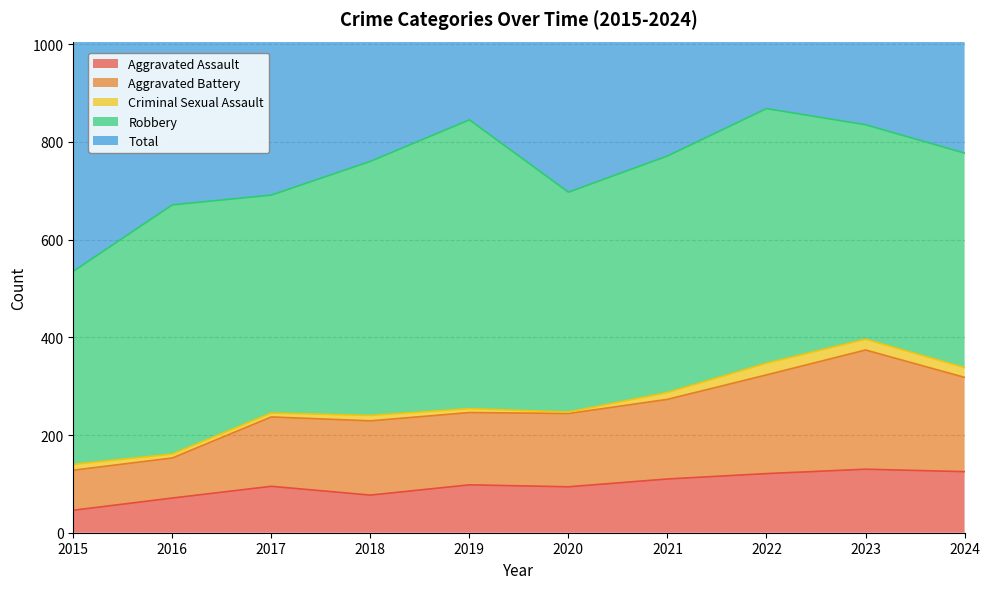

How many data points in Aggravated Battery are above 246?

4